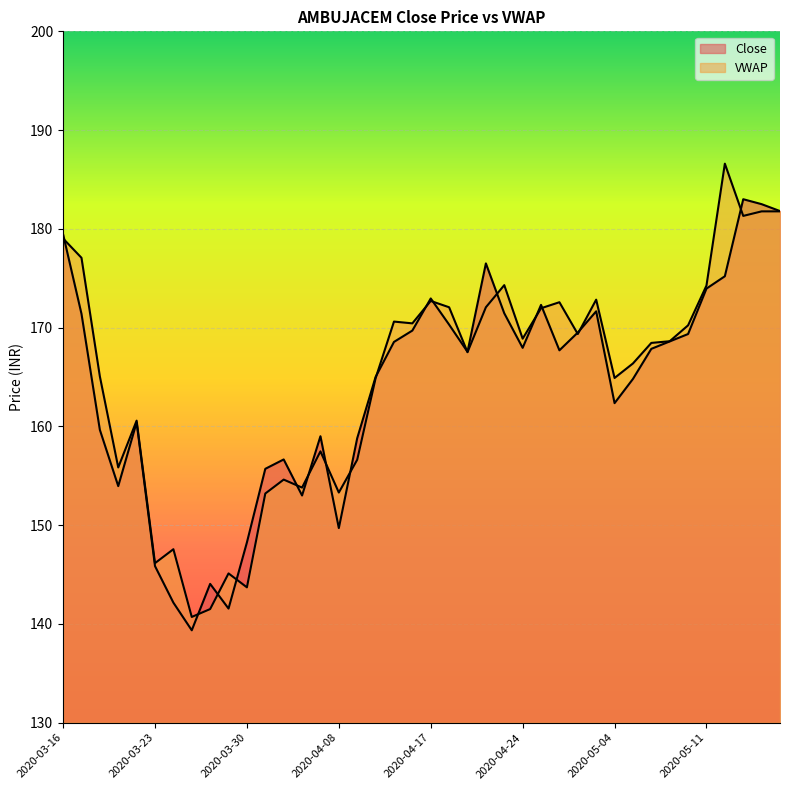

True or false: Close and VWAP cross at least once.

True